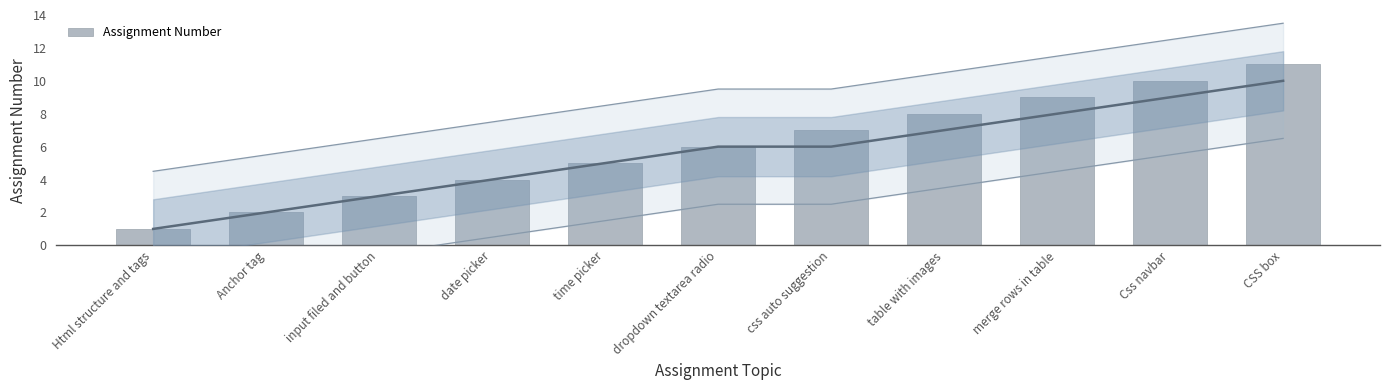

Approximately how many times larger is the value at Html structure and tags compared to date picker?

0.2